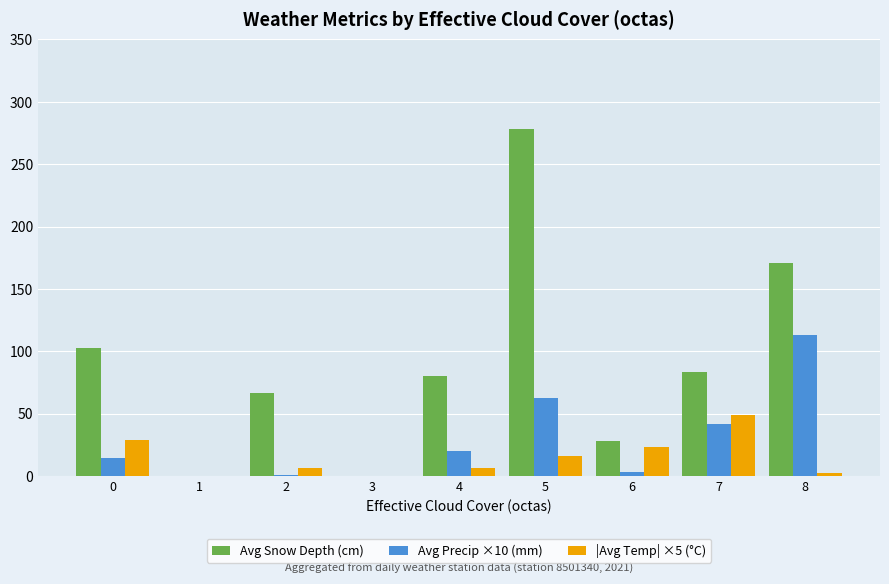

Are the bars horizontal?

No